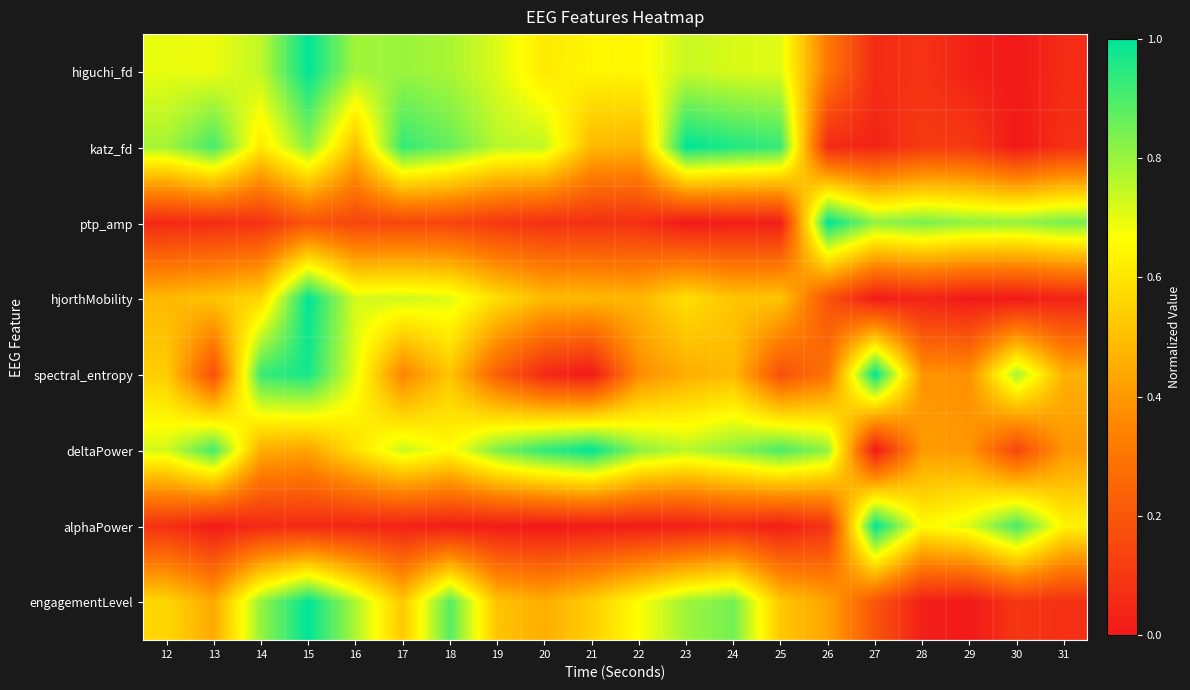

Which series has the widest spread of values?

higuchi_fd